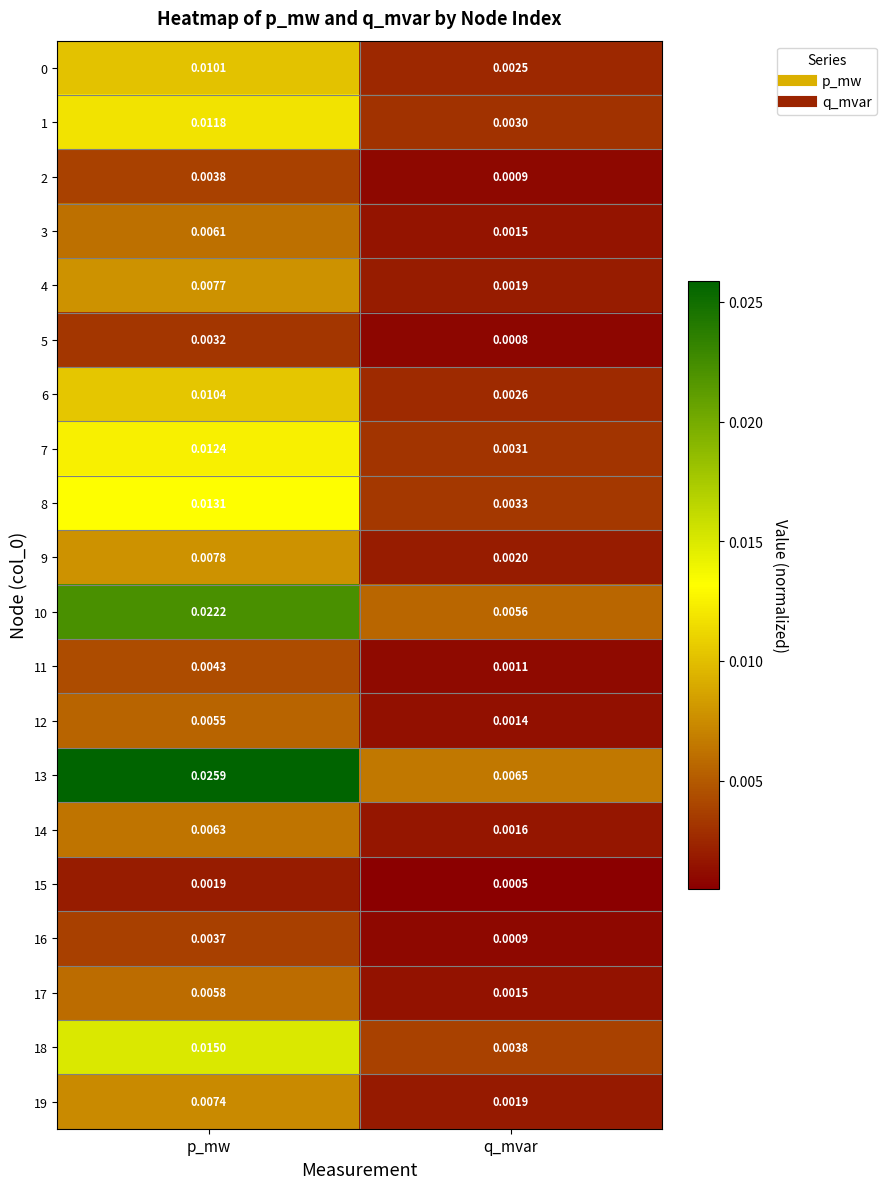

Rank the categories by 2 value from highest to lowest.

p_mw, q_mvar